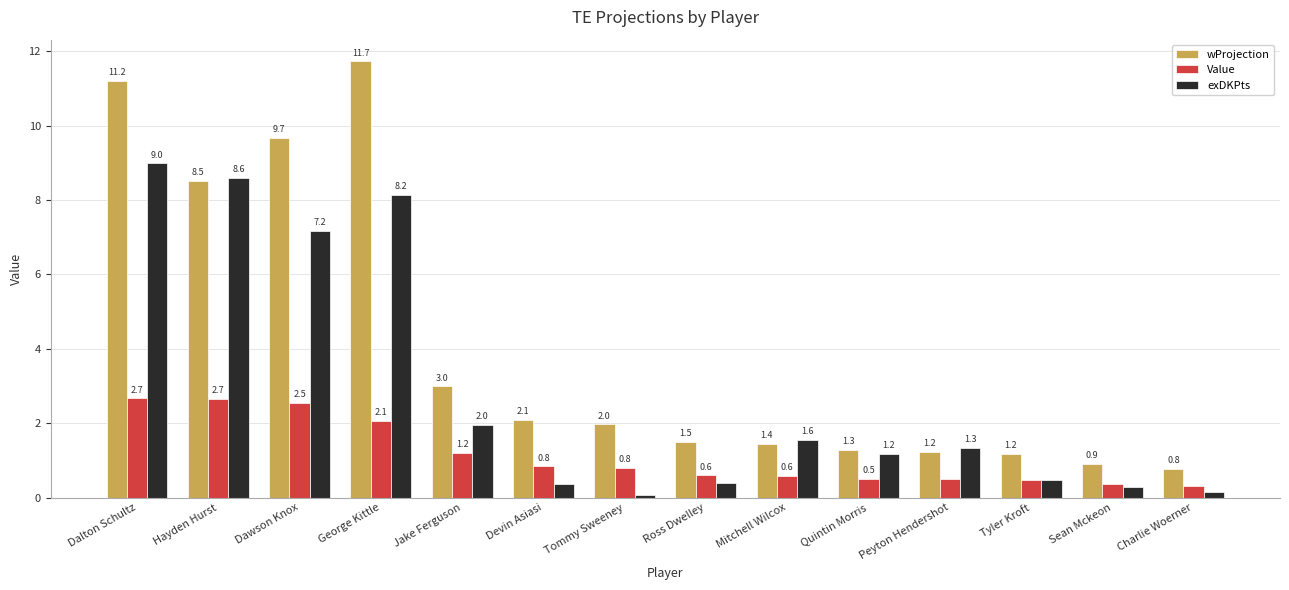

What is the label of the 6th bar from the right?

Mitchell Wilcox